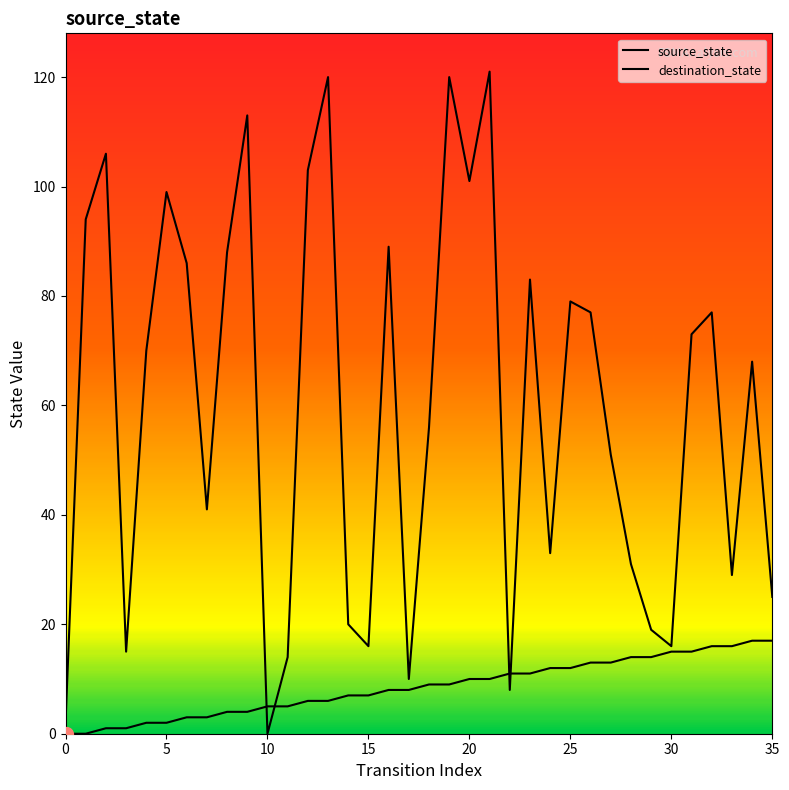

Reading right to left, what are all the values shown in this chart?

source_state: 35=17	34=17	33=16	32=16	31=15	30=15	29=14	28=14	27=13	26=13	25=12	24=12	23=11	22=11	21=10	20=10	19=9	18=9	17=8	16=8	15=7	14=7	13=6	12=6	11=5	10=5	9=4	8=4	7=3	6=3	5=2	4=2	3=1	2=1	1=0	0=0
destination_state: 35=25	34=68	33=29	32=77	31=73	30=16	29=19	28=31	27=51	26=77	25=79	24=33	23=83	22=8	21=121	20=101	19=120	18=56	17=10	16=89	15=16	14=20	13=120	12=103	11=14	10=0	9=113	8=88	7=41	6=86	5=99	4=70	3=15	2=106	1=94	0=2